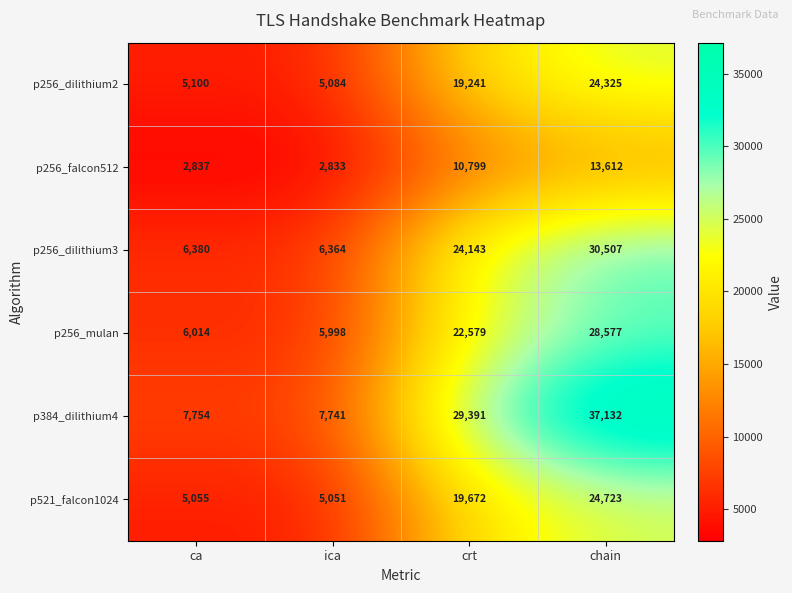

How many data points in p256_mulan are less than 22579?

2